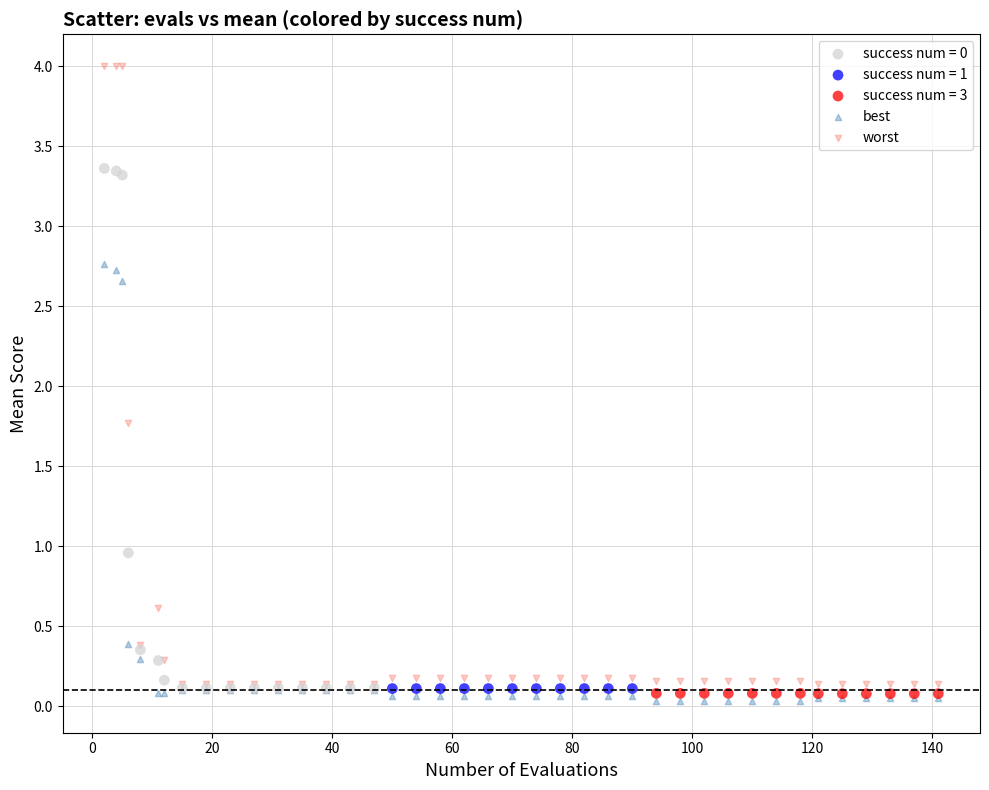

Which series contains the highest Y value?

worst